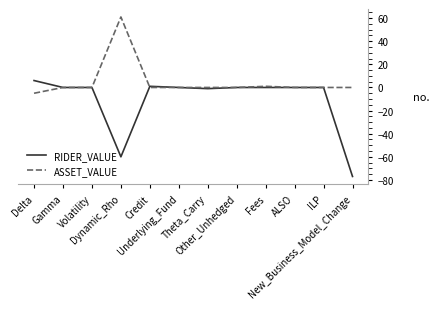

Does the chart display data point markers on the line(s)?

No